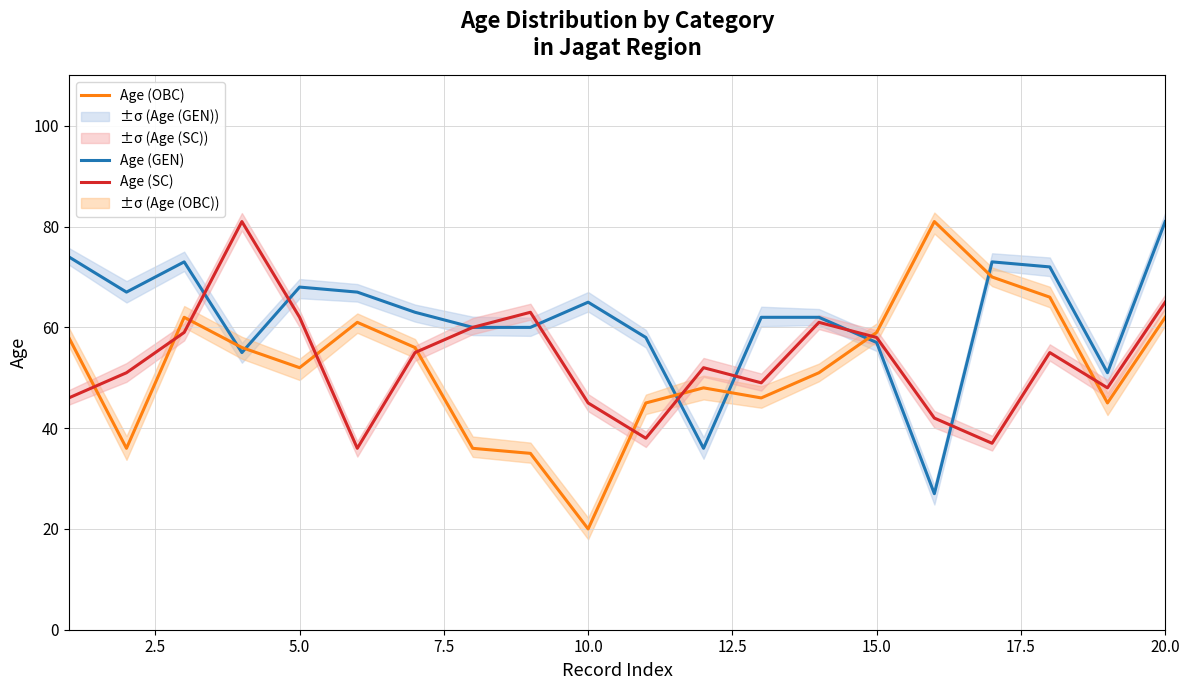

The value of Age (GEN) at 20.0 is 81. True or false?

True